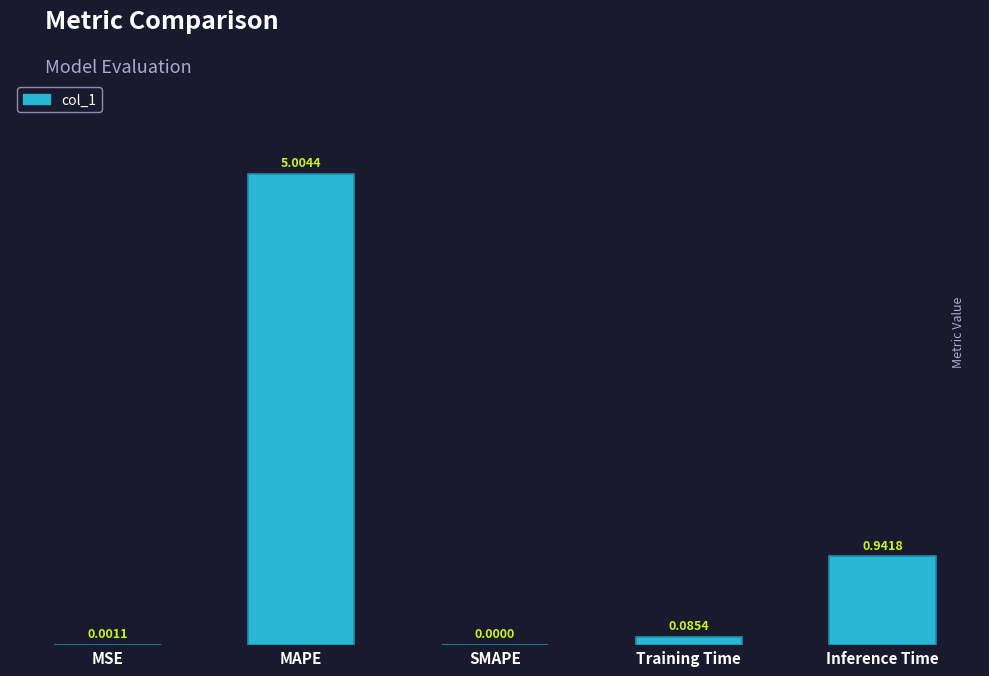

What is the sum of the values at MAPE and Training Time?

5.1